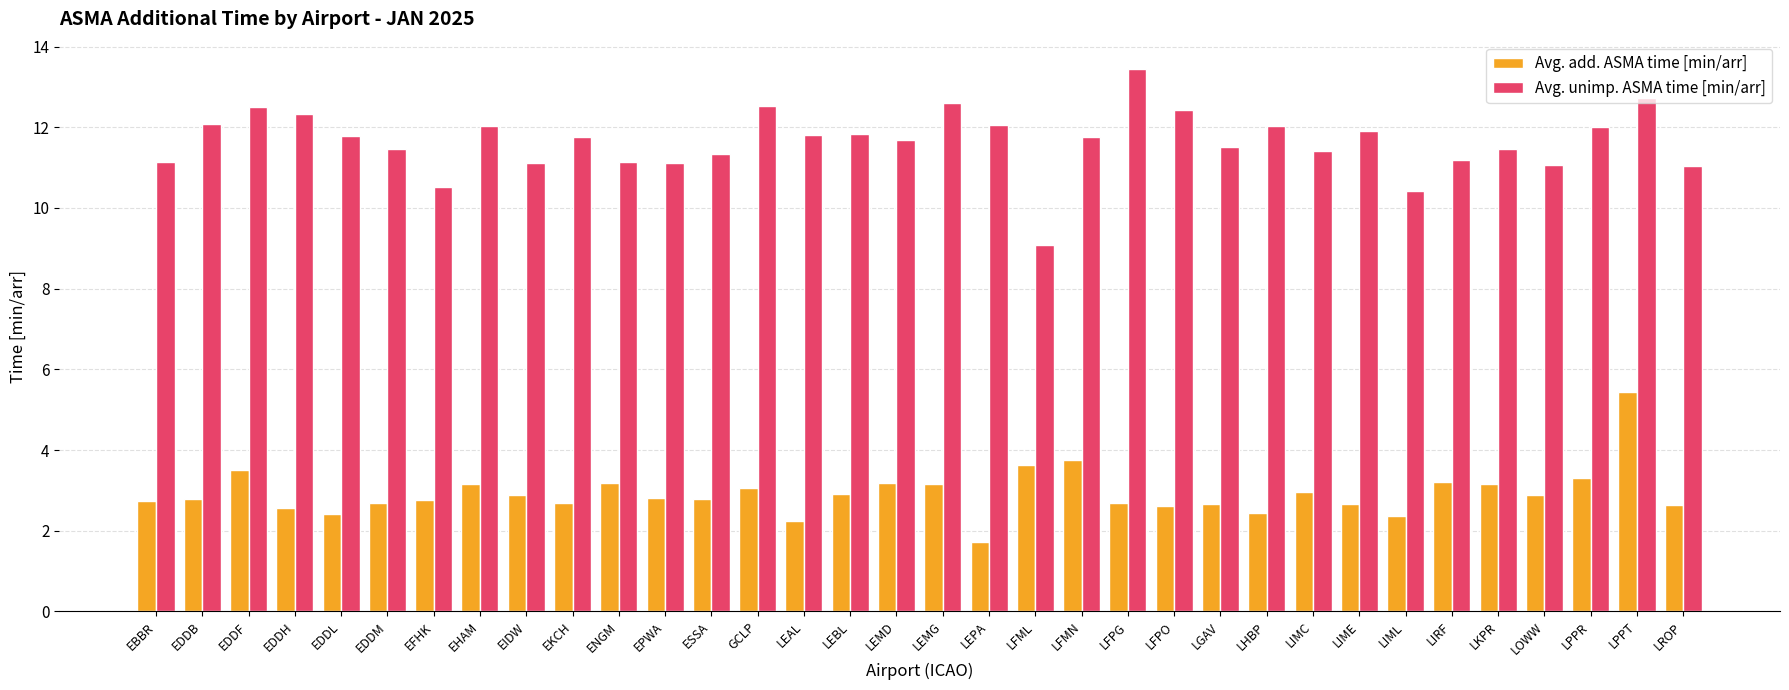

What is the value of the Avg. unimp. ASMA time [min/arr] bar at the 30th from the left?

11.5